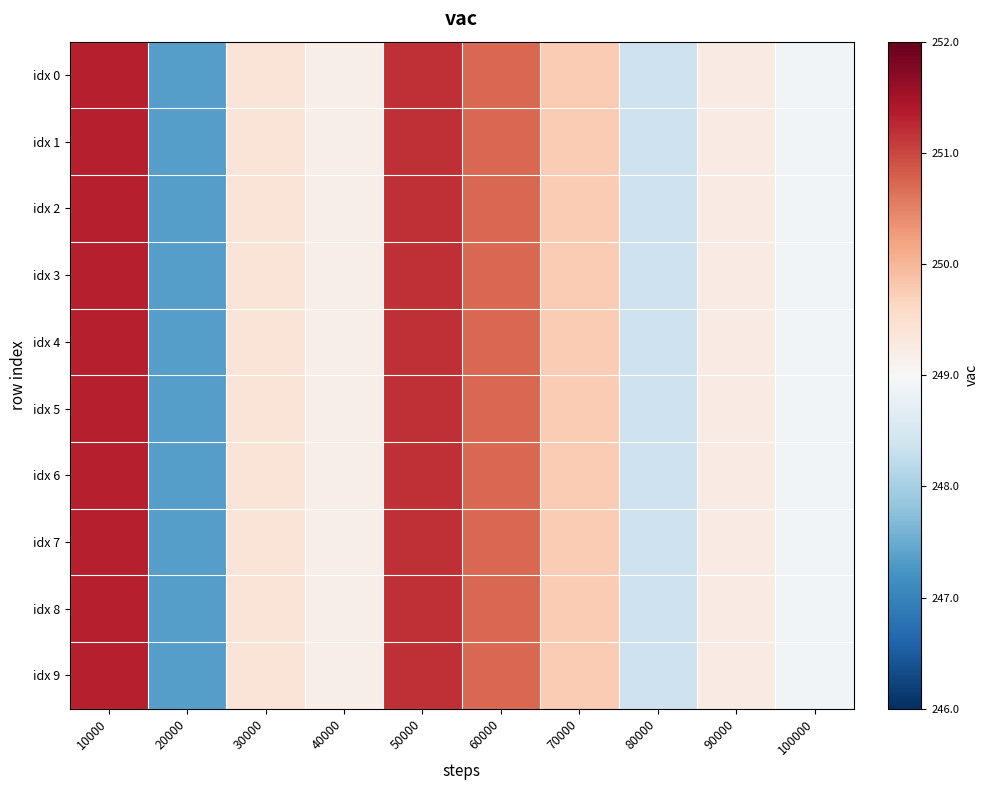

Reading left to right, list all the values displayed in this chart.

idx 0: 10000=251.3	20000=247.3	30000=249.4	40000=249.2	50000=251.2	60000=250.7	70000=249.8	80000=248.4	90000=249.2	100000=248.9
idx 1: 10000=251.3	20000=247.3	30000=249.4	40000=249.2	50000=251.2	60000=250.7	70000=249.8	80000=248.4	90000=249.2	100000=248.9
idx 2: 10000=251.3	20000=247.3	30000=249.4	40000=249.2	50000=251.2	60000=250.7	70000=249.8	80000=248.4	90000=249.2	100000=248.9
idx 3: 10000=251.3	20000=247.3	30000=249.4	40000=249.2	50000=251.2	60000=250.7	70000=249.8	80000=248.4	90000=249.2	100000=248.9
idx 4: 10000=251.3	20000=247.3	30000=249.4	40000=249.2	50000=251.2	60000=250.7	70000=249.8	80000=248.4	90000=249.2	100000=248.9
idx 5: 10000=251.3	20000=247.3	30000=249.4	40000=249.2	50000=251.2	60000=250.7	70000=249.8	80000=248.4	90000=249.2	100000=248.9
idx 6: 10000=251.3	20000=247.3	30000=249.4	40000=249.2	50000=251.2	60000=250.7	70000=249.8	80000=248.4	90000=249.2	100000=248.9
idx 7: 10000=251.3	20000=247.3	30000=249.4	40000=249.2	50000=251.2	60000=250.7	70000=249.8	80000=248.4	90000=249.2	100000=248.9
idx 8: 10000=251.3	20000=247.3	30000=249.4	40000=249.2	50000=251.2	60000=250.7	70000=249.8	80000=248.4	90000=249.2	100000=248.9
idx 9: 10000=251.3	20000=247.3	30000=249.4	40000=249.2	50000=251.2	60000=250.7	70000=249.8	80000=248.4	90000=249.2	100000=248.9